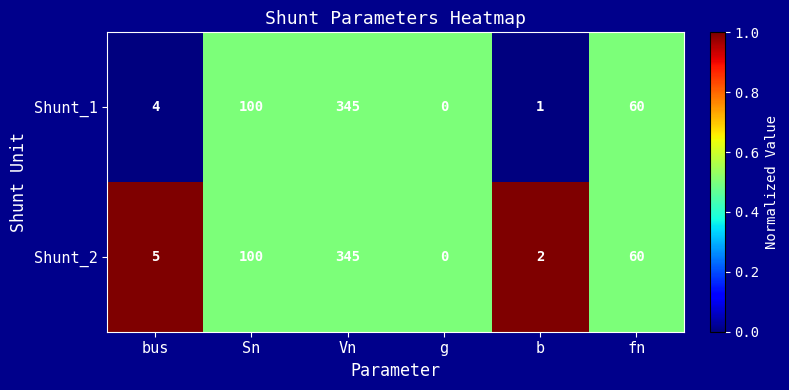

What is the difference between the maximum and minimum values in the Shunt_1 series?

345